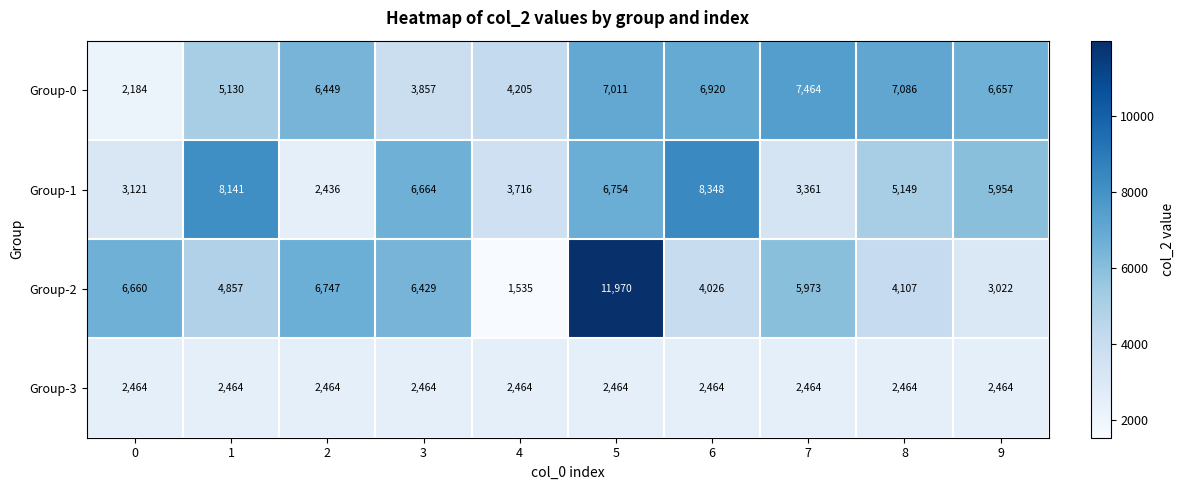

How many values in the Group-1 series are below 5954?

5